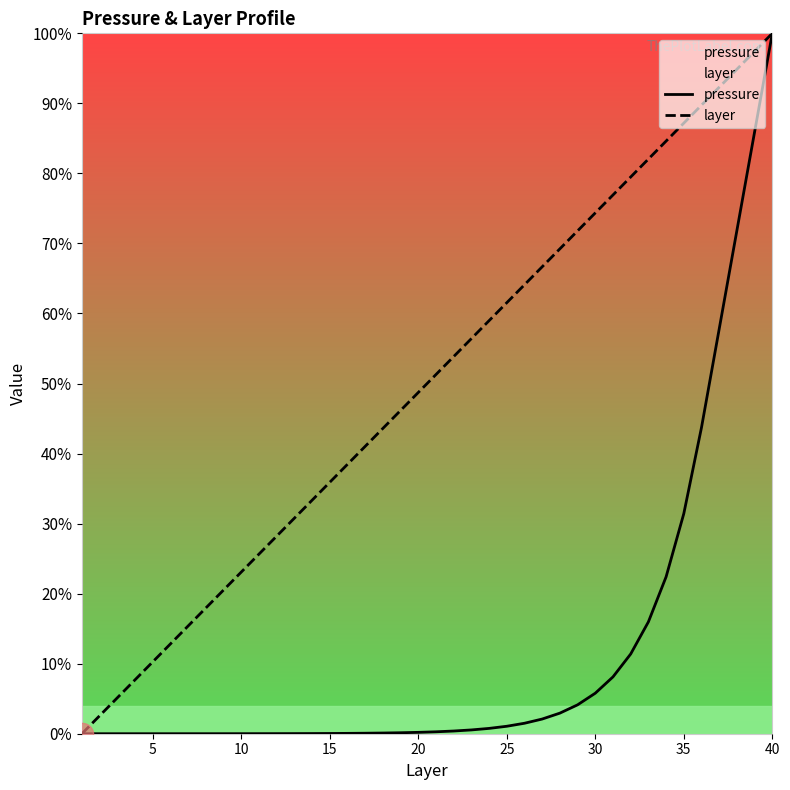

True or false: pressure and layer intersect in this chart.

False